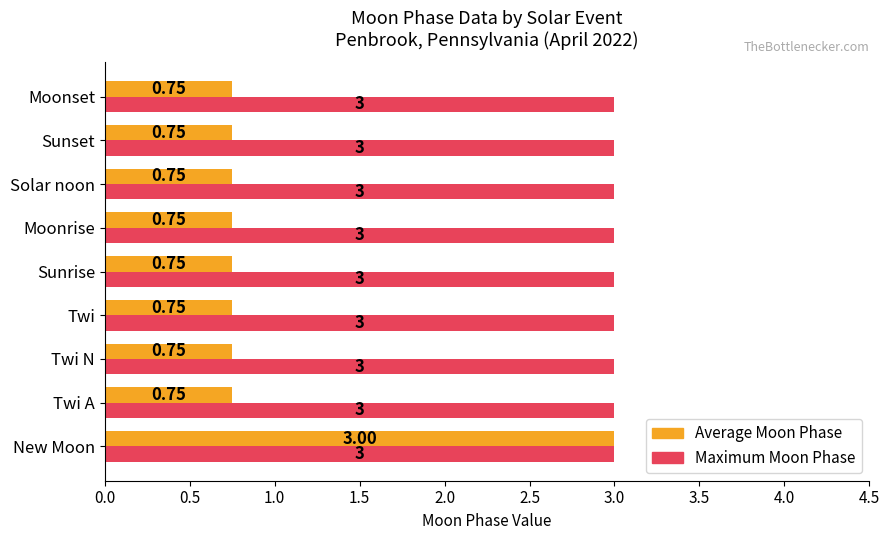

What is the average value of the Maximum Moon Phase series?

3.0